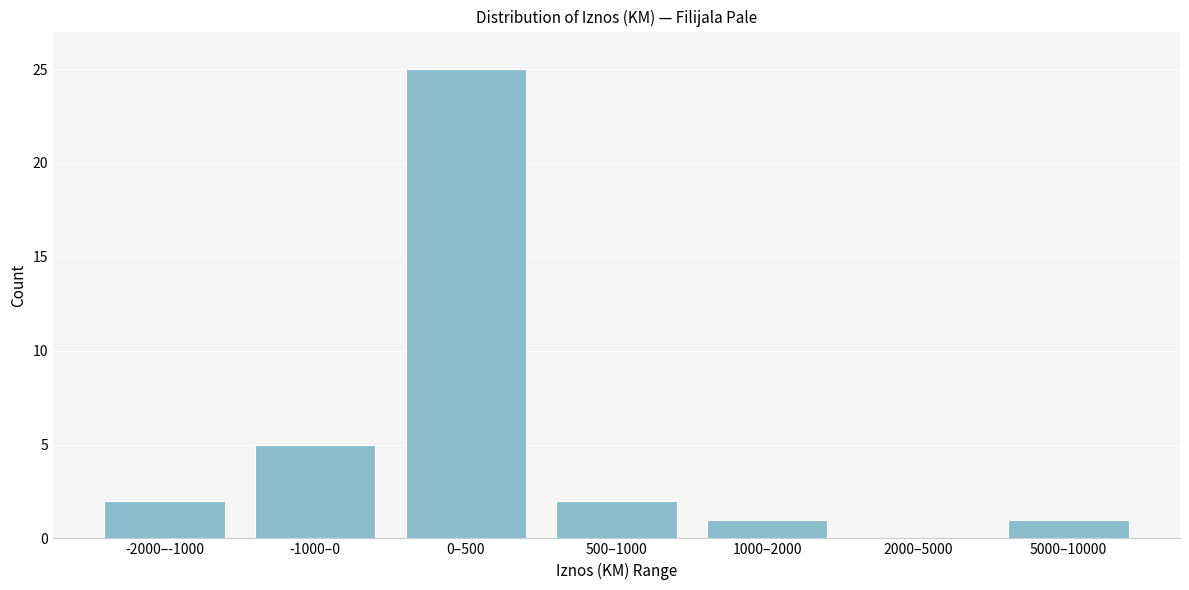

Reading left to right, transcribe all the data shown in this chart.

-2000–-1000=2	-1000–0=5	0–500=25	500–1000=2	1000–2000=1	2000–5000=0	5000–10000=1